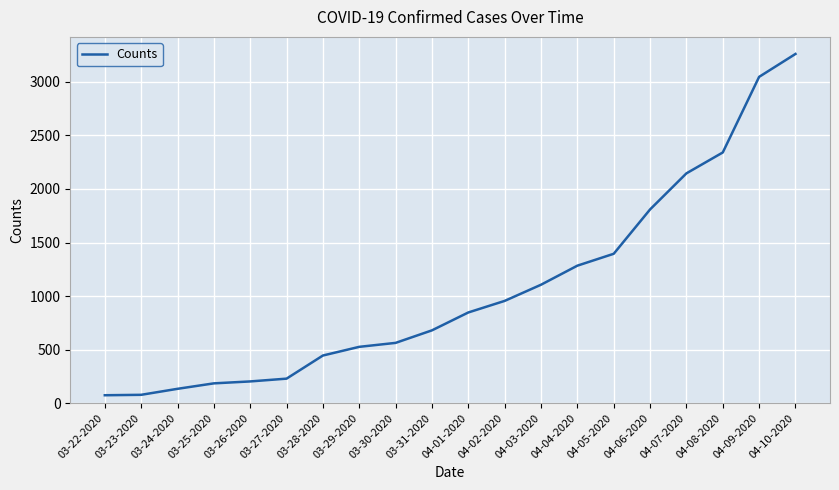

What is the smallest value displayed?

74